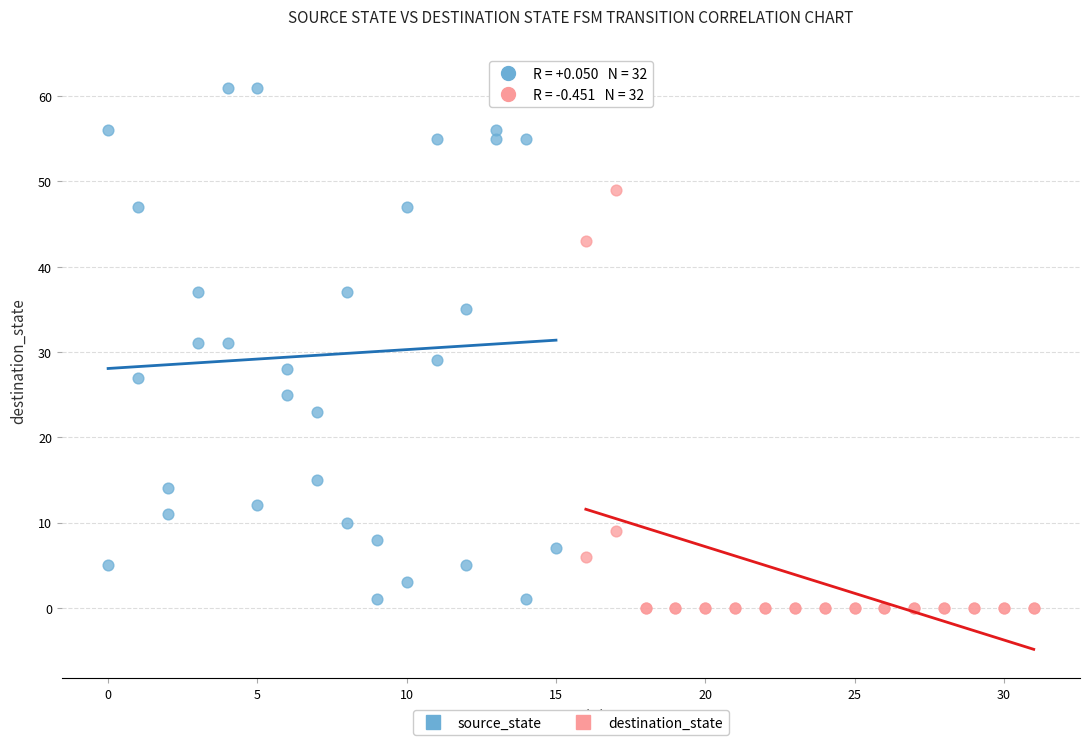

Which series has the largest Y range (max minus min)?

source_state